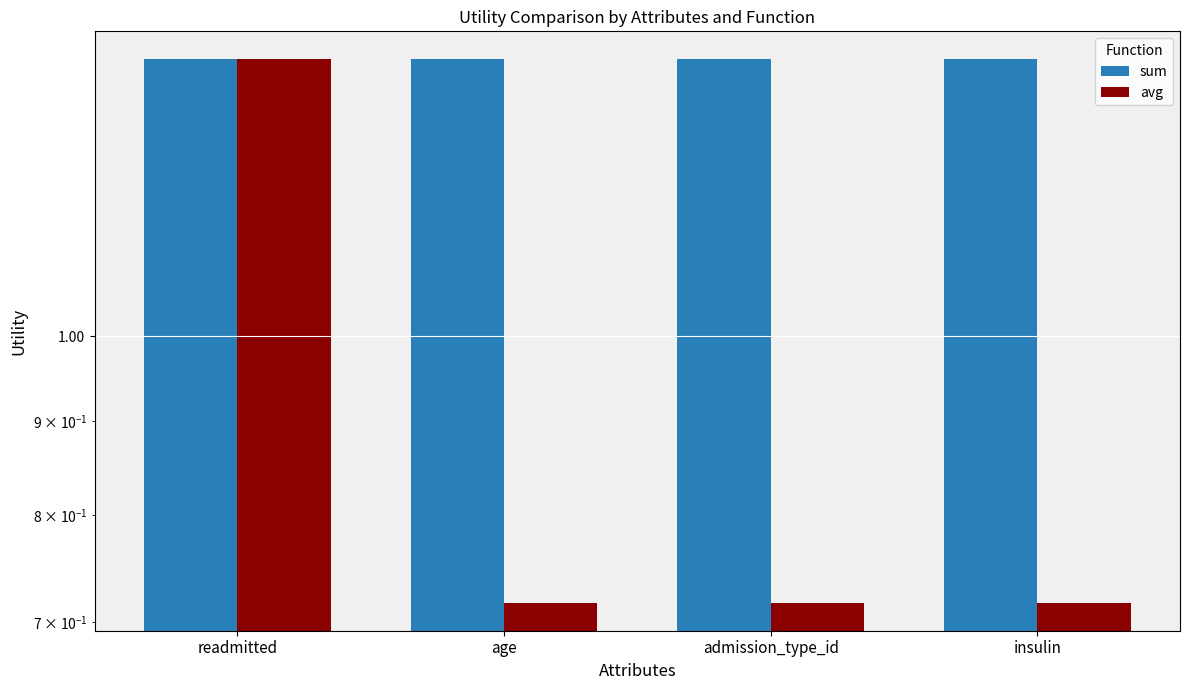

What is the highest value of the sum series?

1.4